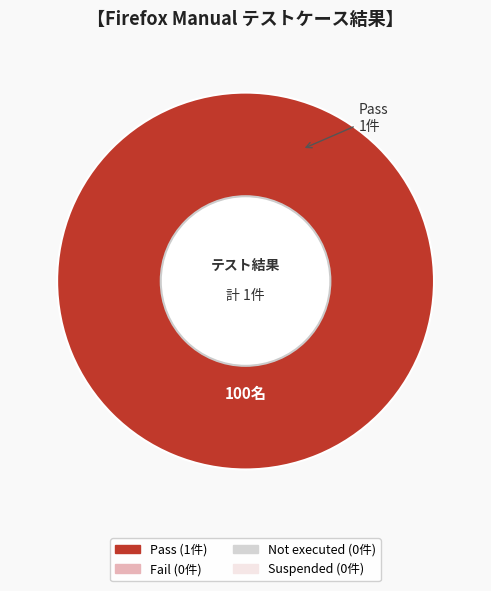

How many segments does this pie chart have?

1